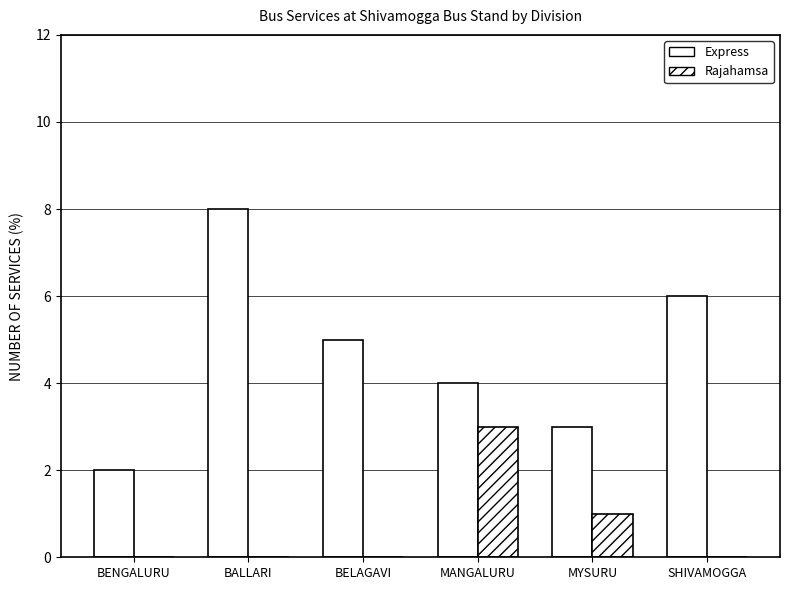

Rank the series by their average value, from lowest to highest.

Rajahamsa, Express